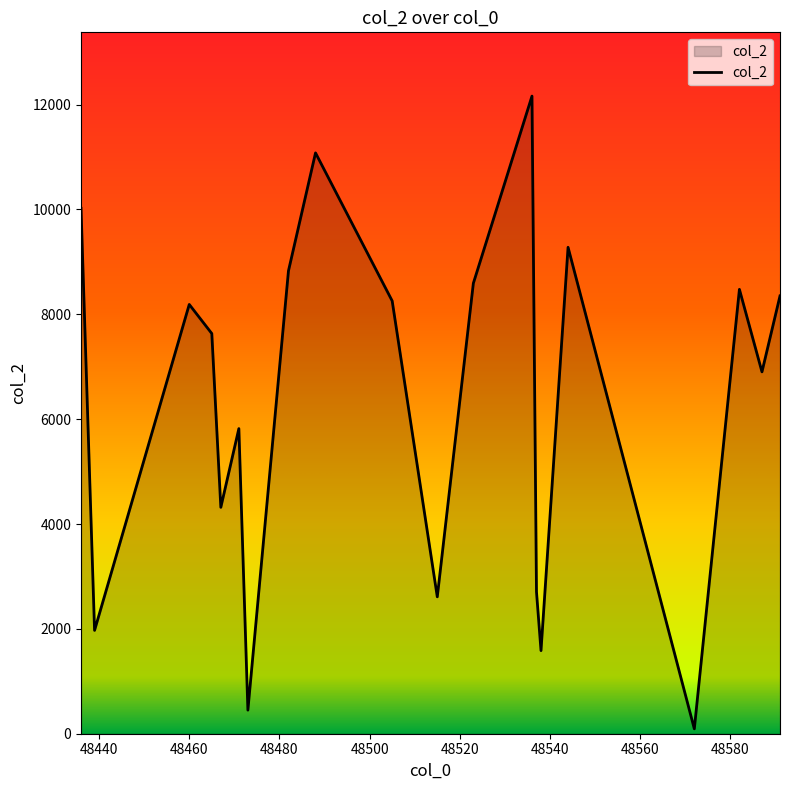

What is the maximum value shown in the chart?

12162